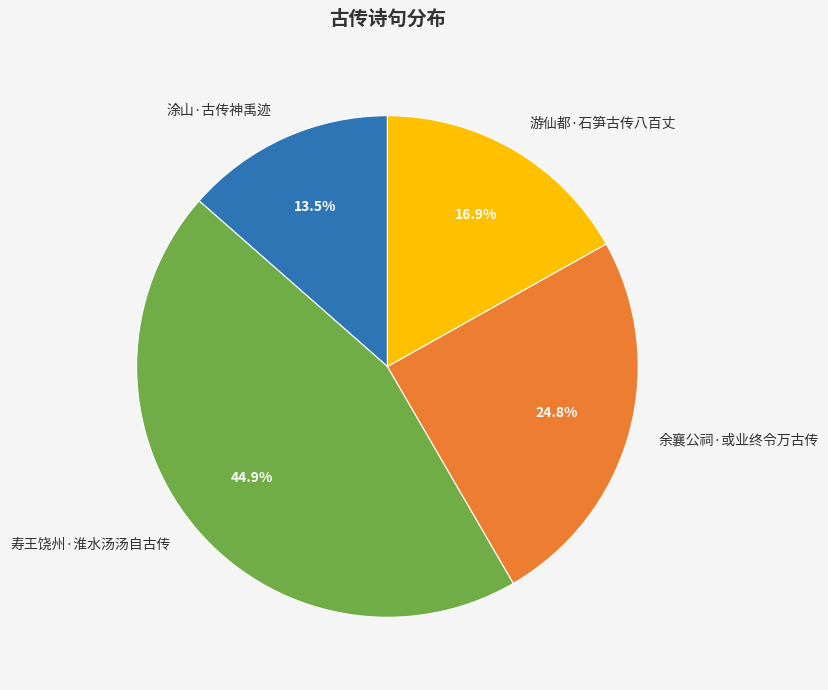

What is the smallest slice in the pie chart?

涂山·古传神禹迹